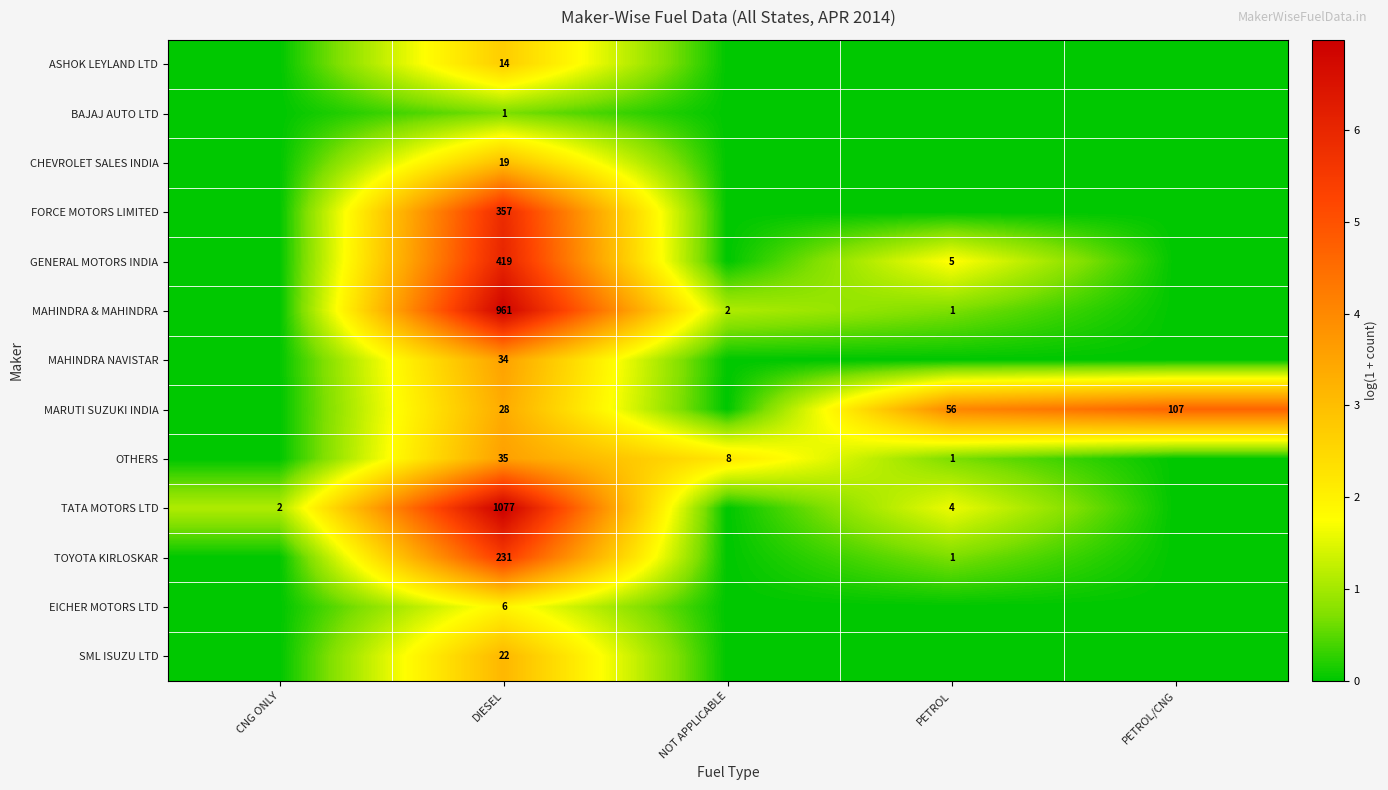

The value of MARUTI SUZUKI INDIA at DIESEL is 28. True or false?

True